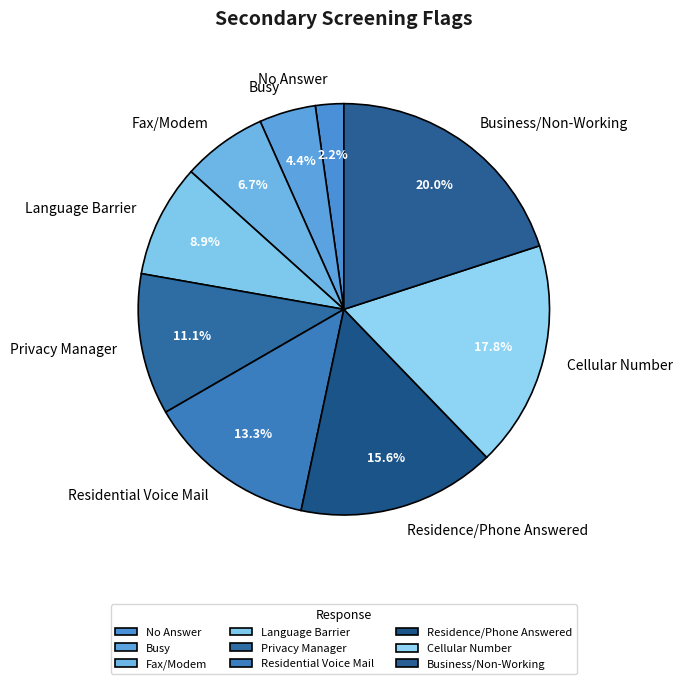

Does any single category account for the majority?

No